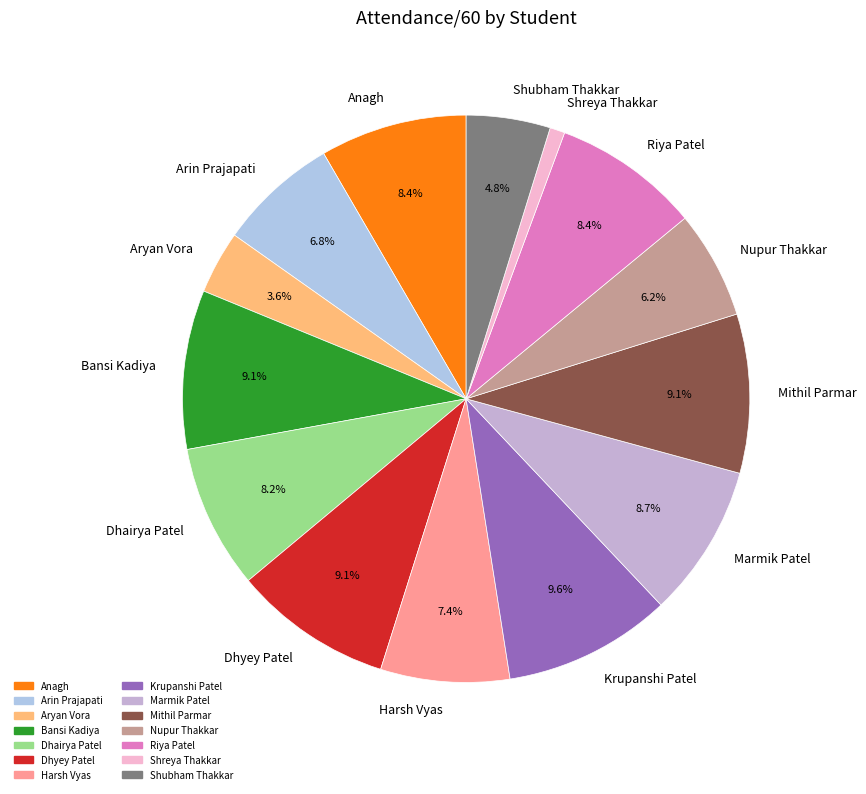

To the nearest percent, what percentage of the pie is Dhairya Patel?

8%